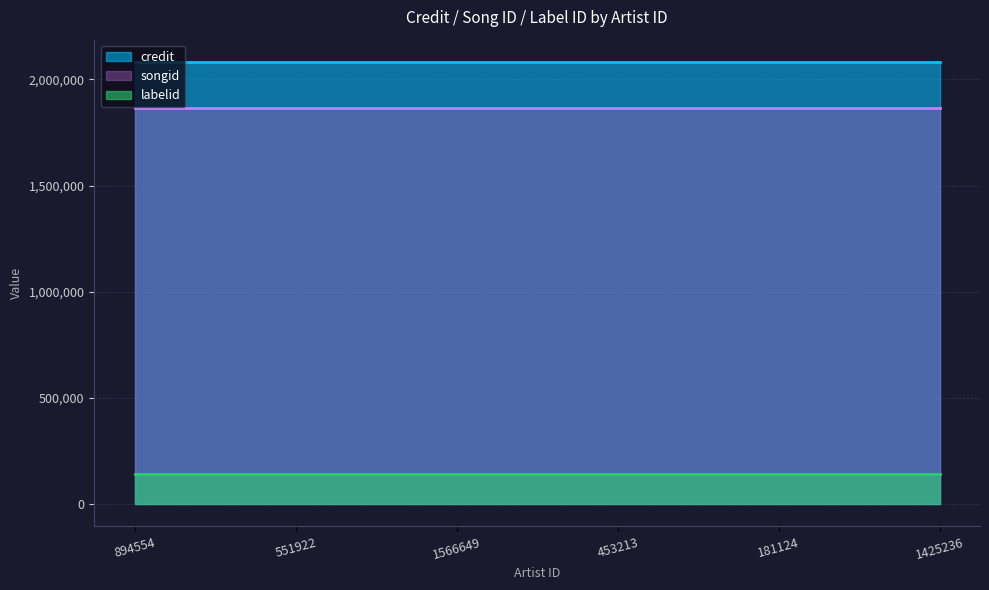

Does the chart have visible grid lines?

Yes